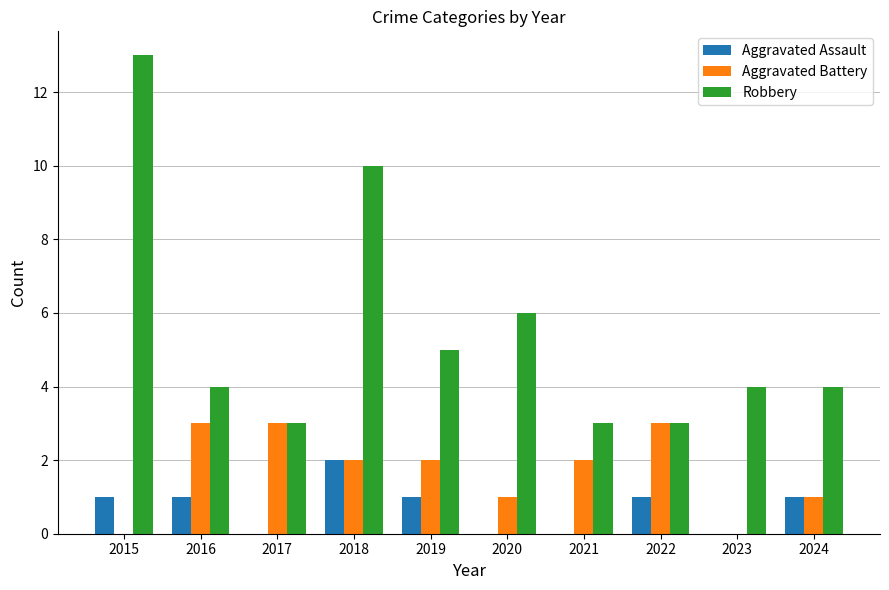

Which series has the largest total across all categories?

Robbery